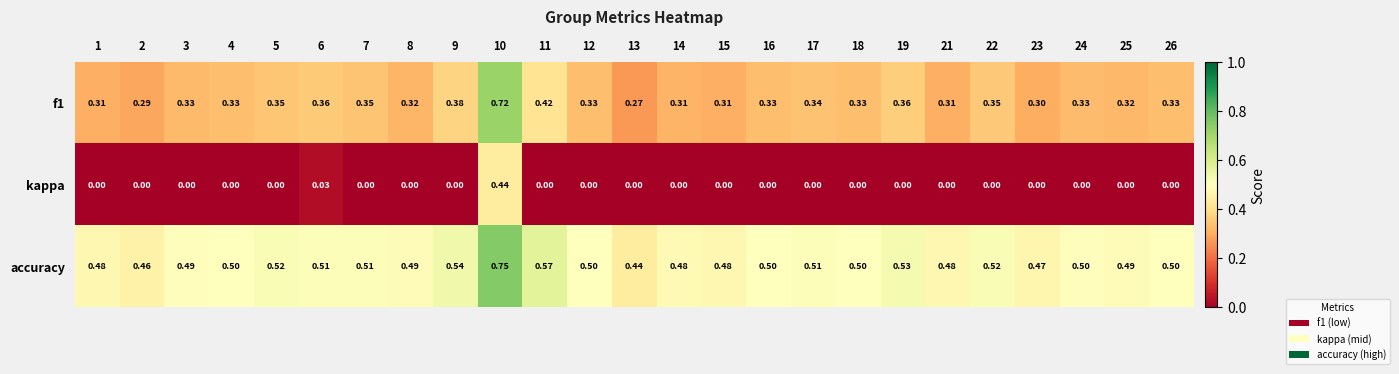

Which series changed the most between 3 and 10?

kappa